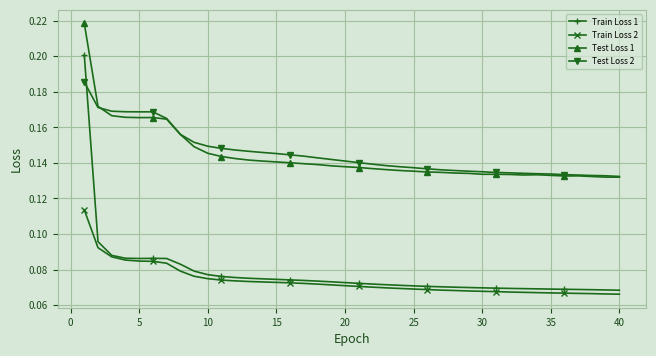

True or false: Train Loss 2 and Test Loss 2 intersect in this chart.

False